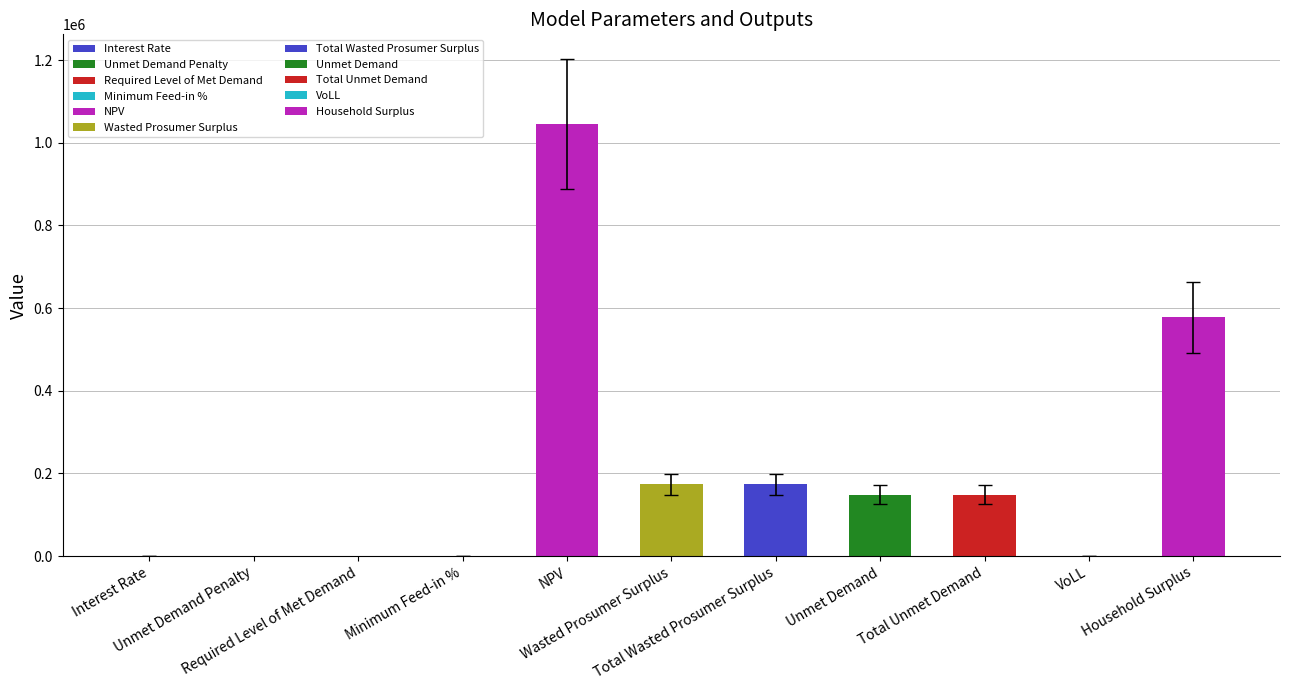

What is the sum of all values?

2266674.7